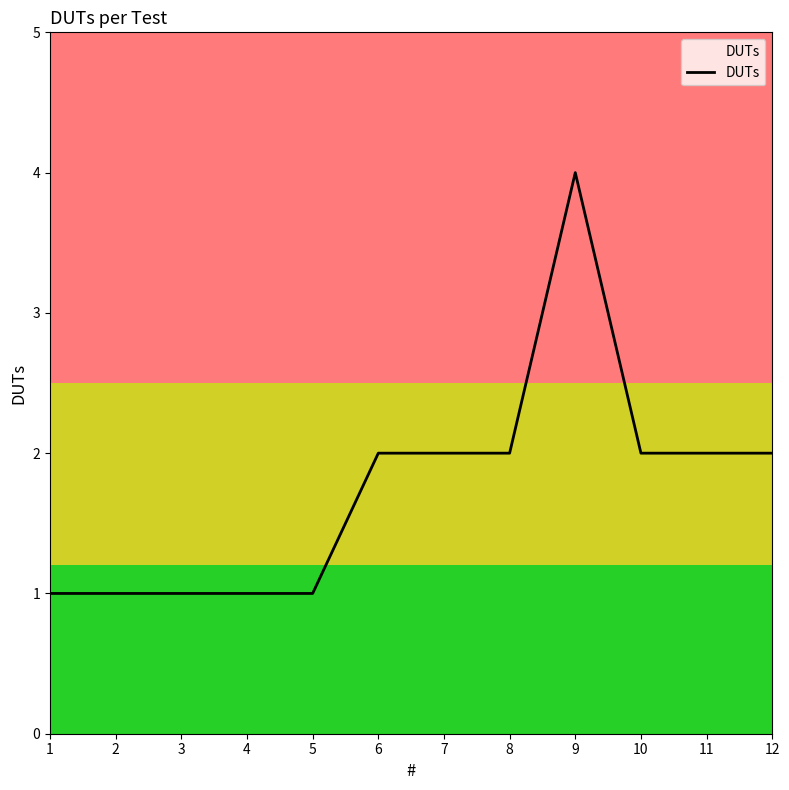

Approximately how many times larger is the value at 4 compared to 11?

0.5